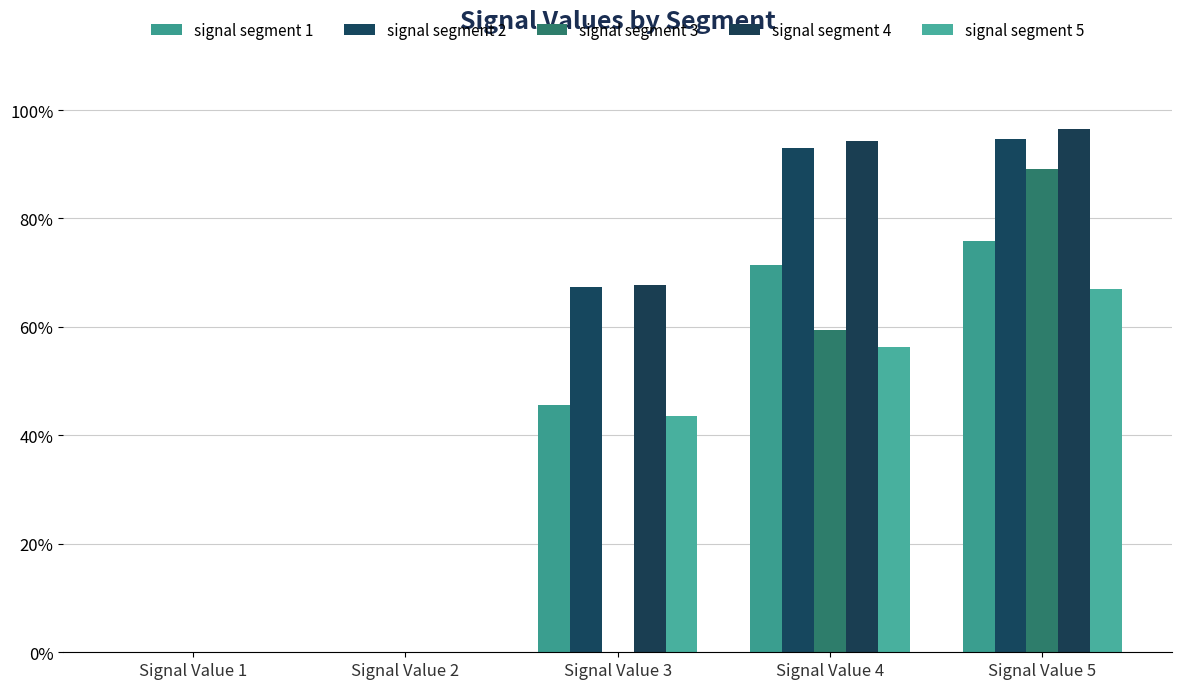

True or false: signal segment 1 has a value of 0.5 at Signal Value 3.

True